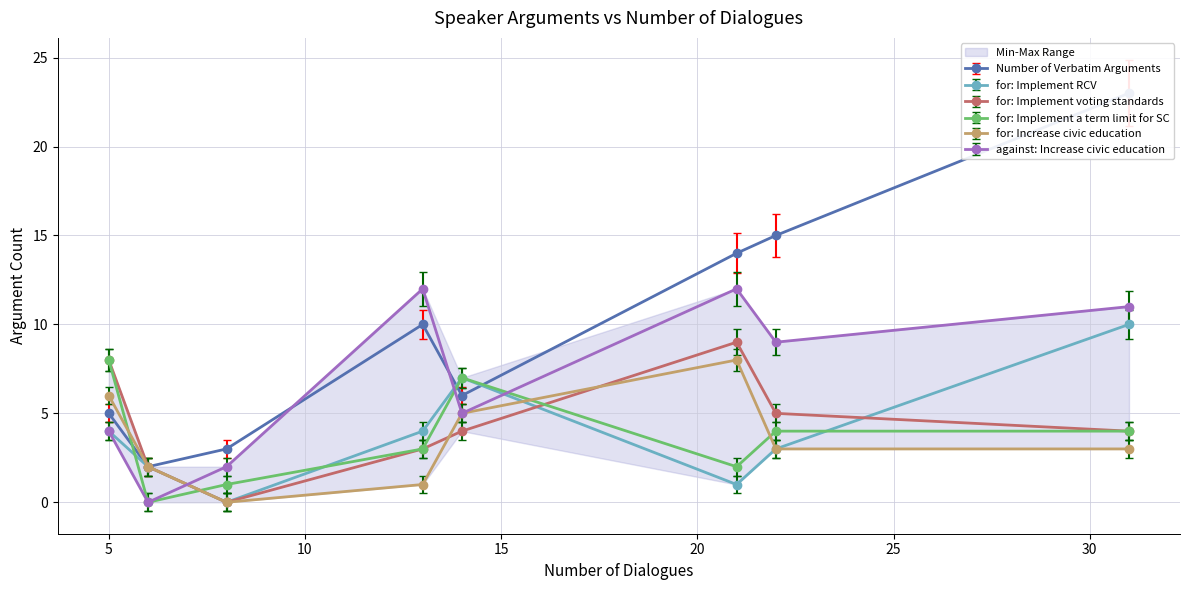

True or false: for: Implement a term limit for SC has more than 2 interior local peaks.

False